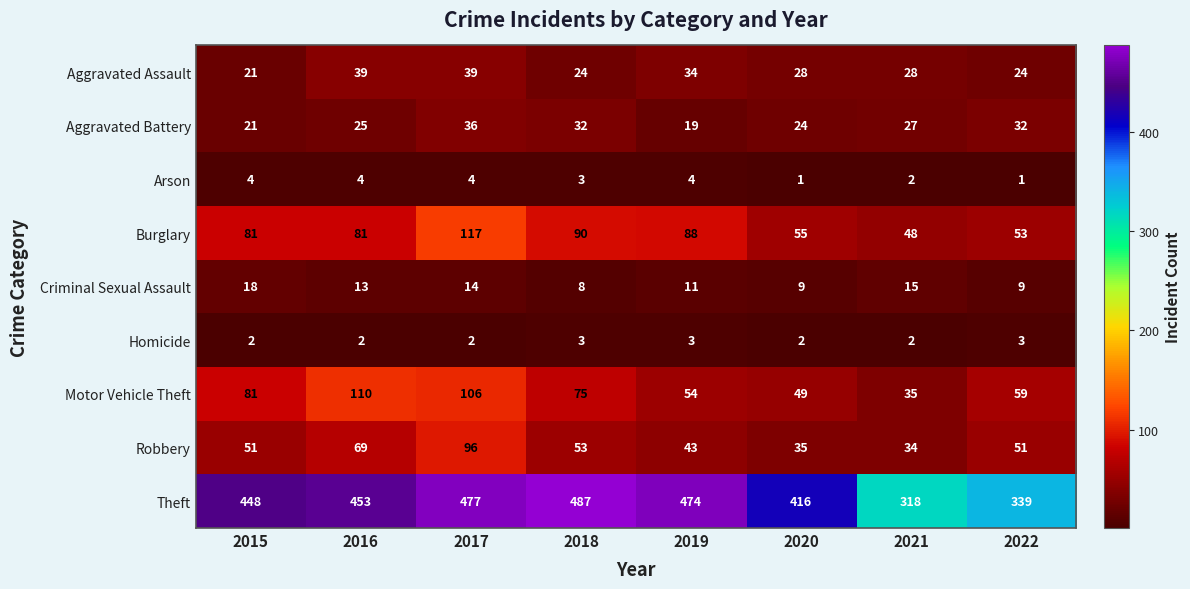

The Homicide series shows 2 at 2016. True or false?

True